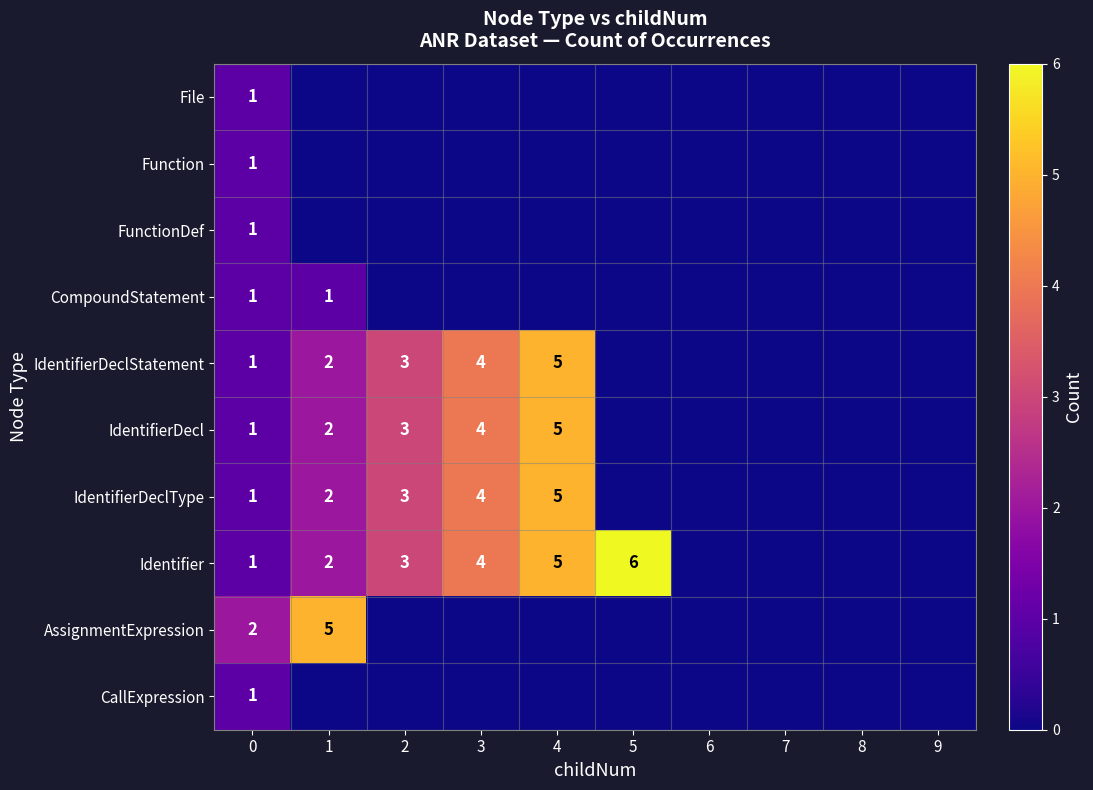

At which label is Identifier closest to 3?

2